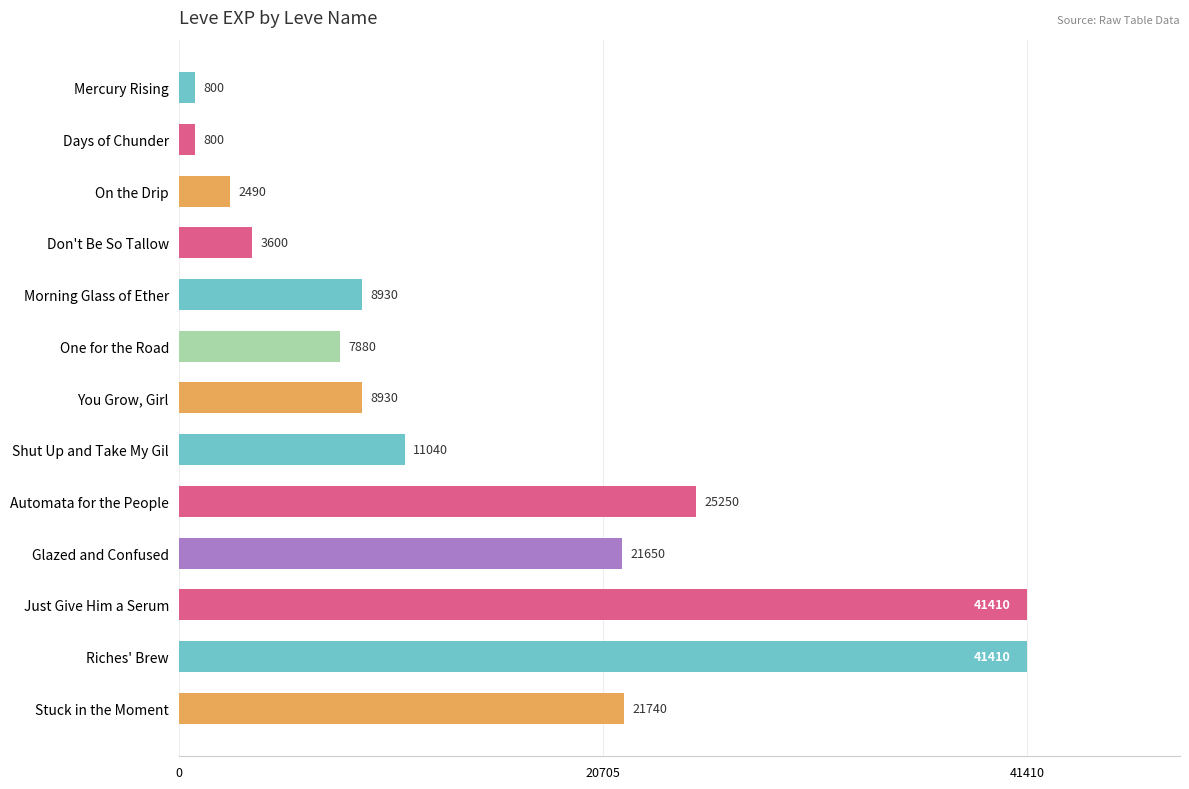

True or false: the data shows 21650 at Glazed and Confused.

True